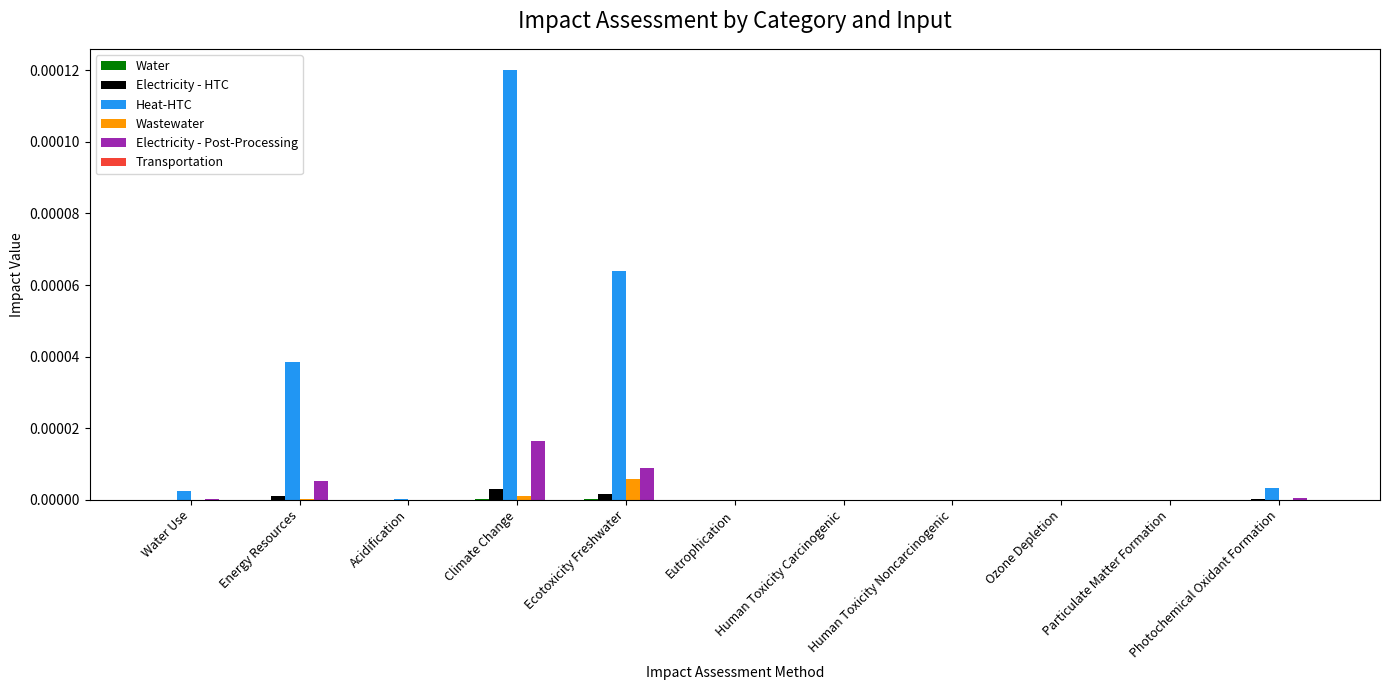

Between Acidification and Ecotoxicity Freshwater, which series saw the biggest shift?

Heat-HTC